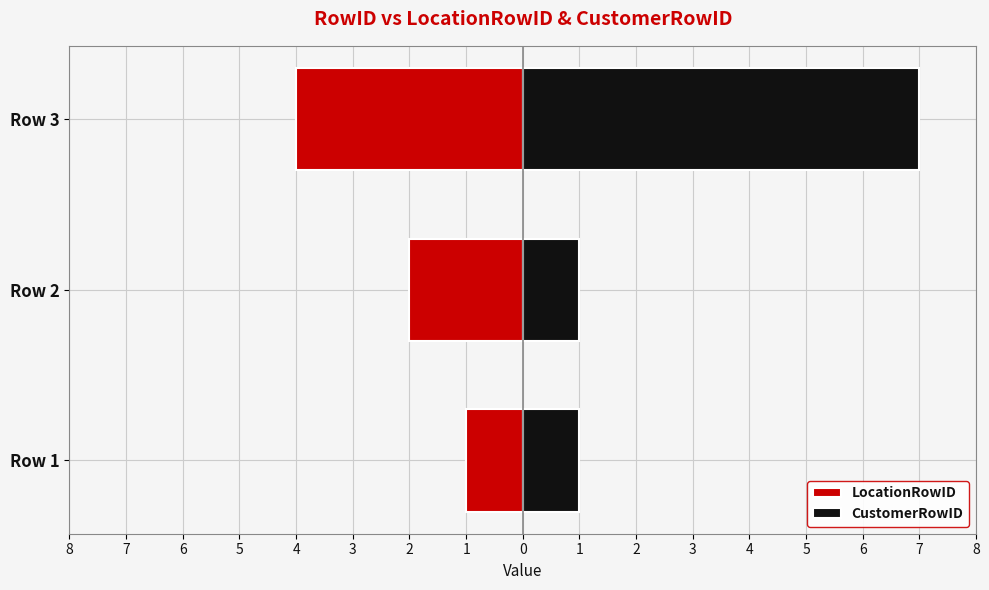

What is the sum of all CustomerRowID values?

9